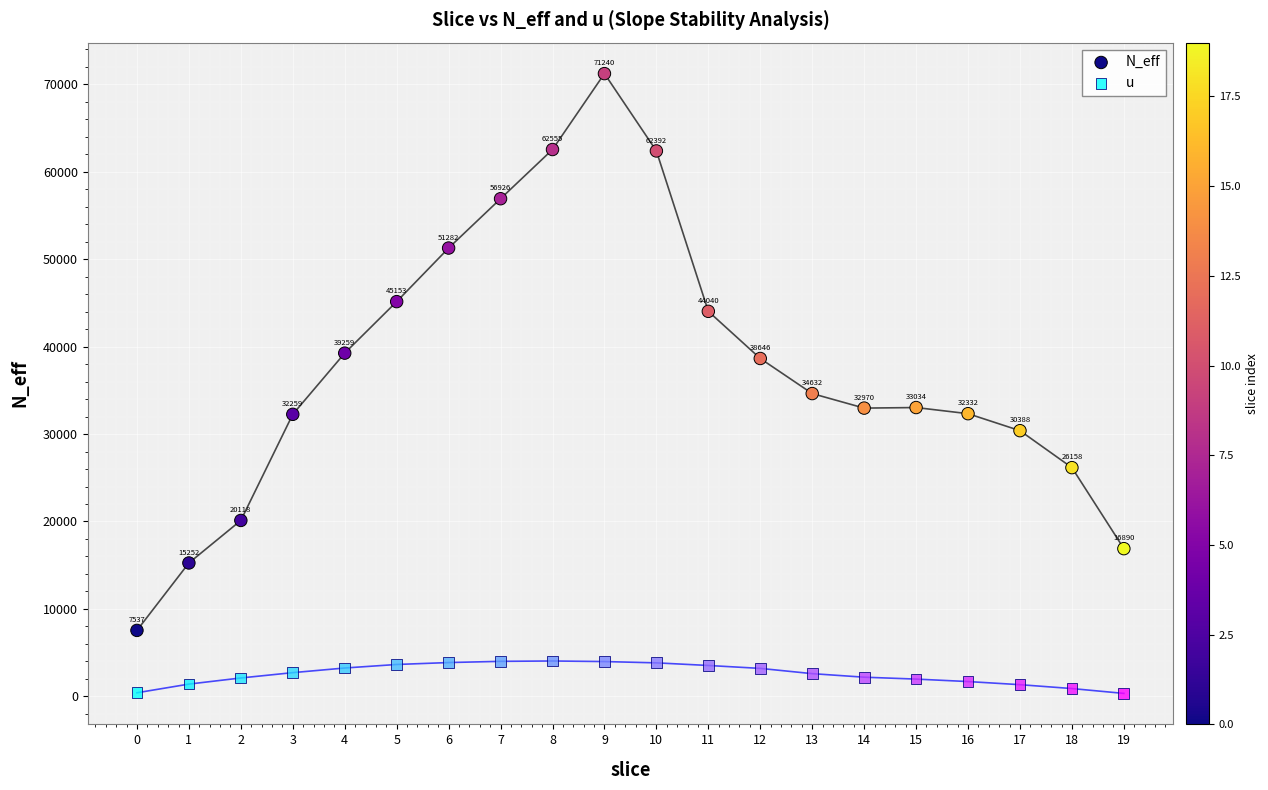

Across all data points, what is the range of Y values (max minus min)?

70910.7